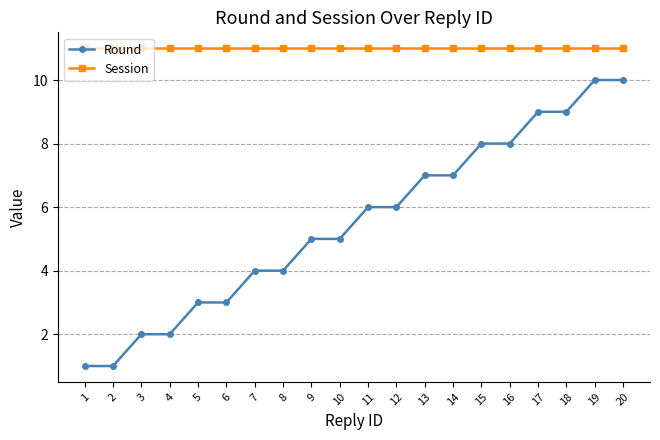

True or false: Session and Round cross at least once.

False